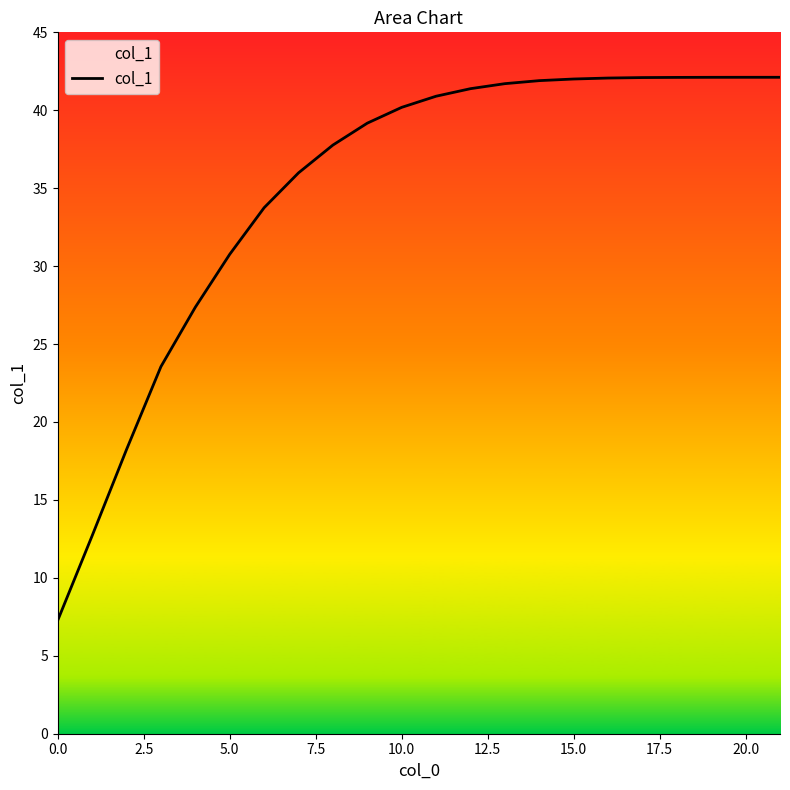

Reading right to left, what are all the values shown in this chart?

42.1	42.1	42.1	42.1	42.1	42.1	42.0	41.9	41.7	41.4	40.9	40.2	39.2	37.8	36.0	33.7	30.8	27.4	23.6	18.2	12.7	7.3